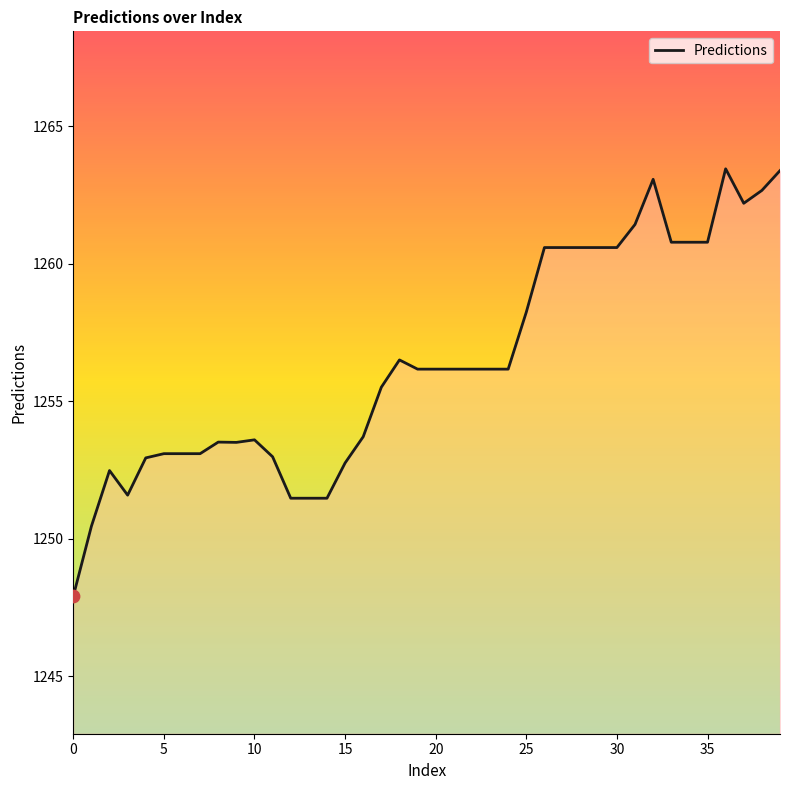

What is the maximum value shown in the chart?

1263.5